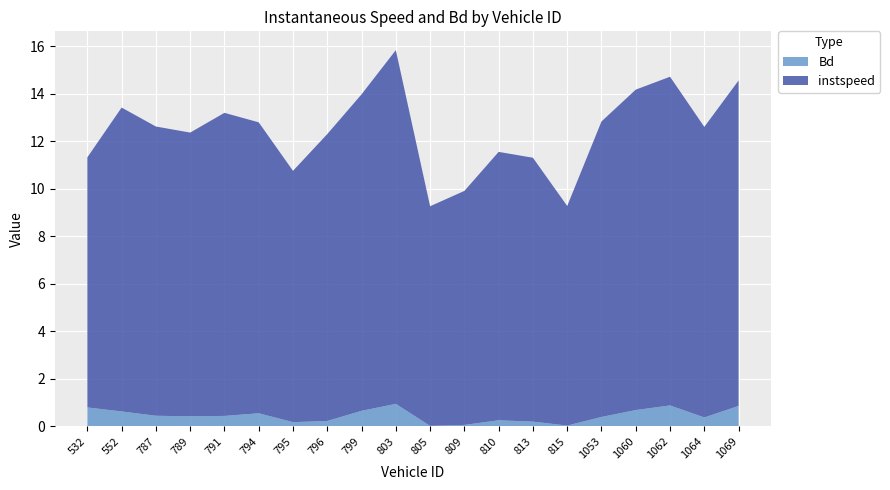

Reading right to left, list all the values displayed in this chart.

instspeed: 1069=13.7	1064=12.2	1062=13.9	1060=13.5	1053=12.5	815=9.3	813=11.1	810=11.3	809=9.9	805=9.3	803=14.9	799=13.3	796=12.1	795=10.6	794=12.3	791=12.8	789=12.0	787=12.2	552=12.8	532=10.5
Bd: 1069=0.9	1064=0.4	1062=0.9	1060=0.7	1053=0.4	815=0.0	813=0.2	810=0.2	809=0.1	805=0.0	803=0.9	799=0.6	796=0.2	795=0.2	794=0.5	791=0.4	789=0.4	787=0.4	552=0.6	532=0.8